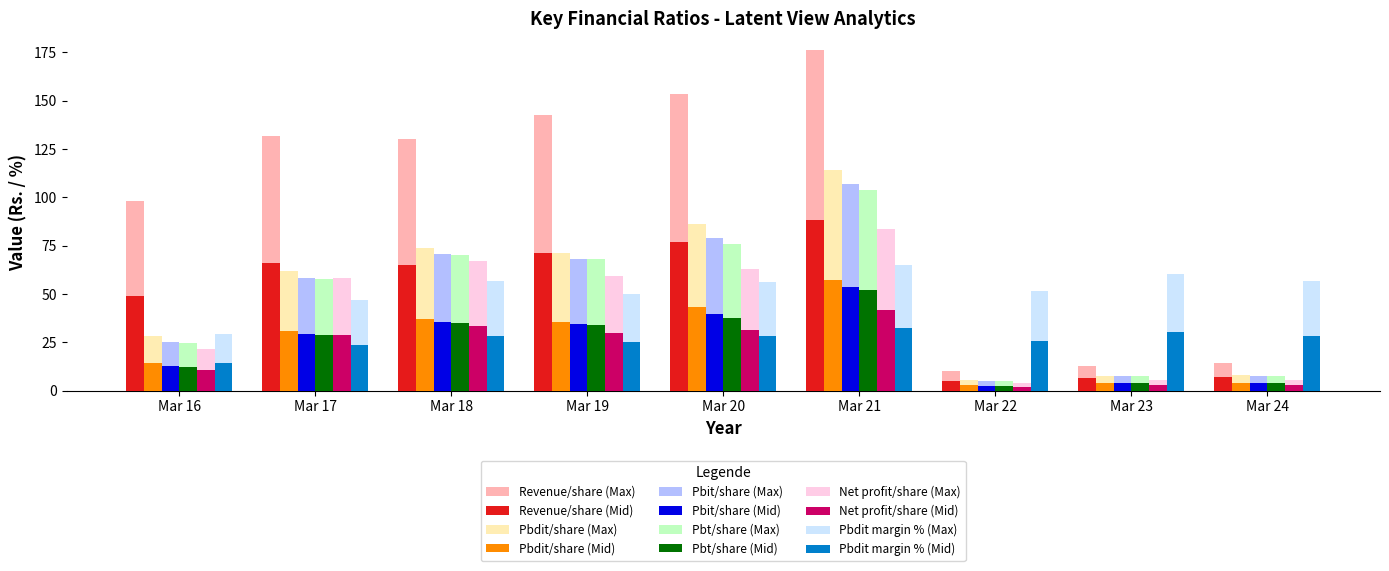

Where is Pbdit margin % (Max) nearest to the value 46?

Mar 17